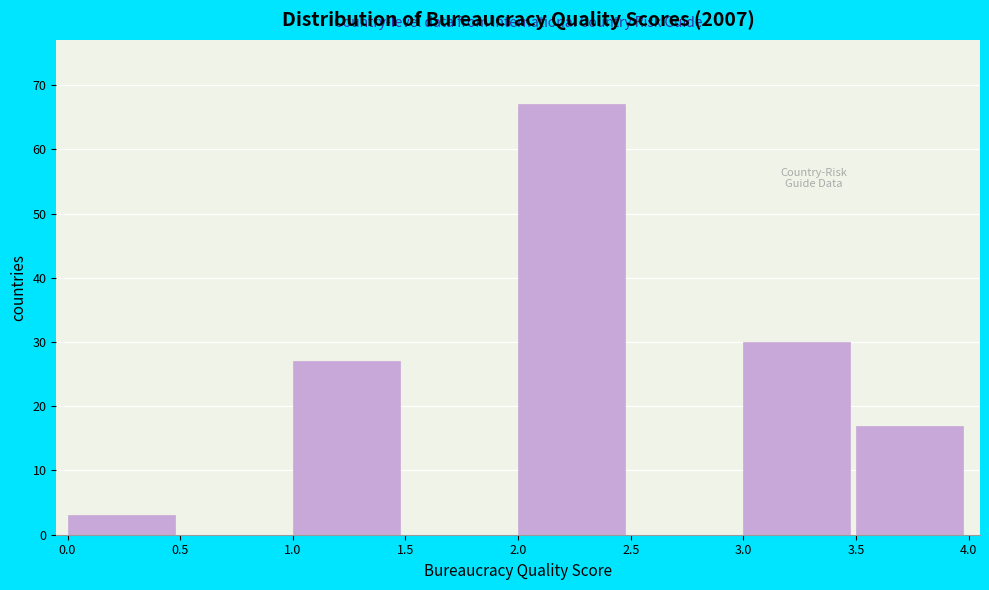

Over which range of the x-axis is the bar tallest?

2.0 to 2.5